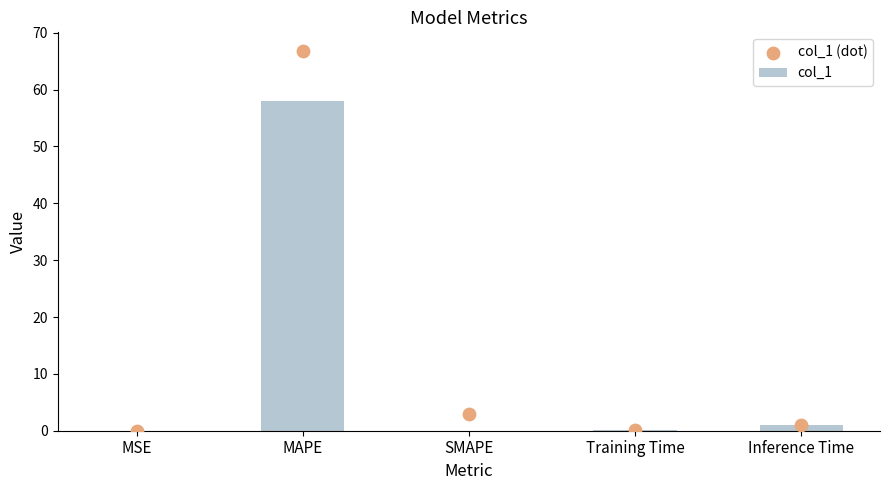

What are all the series names shown in the legend?

col_1, col_1 (dot)